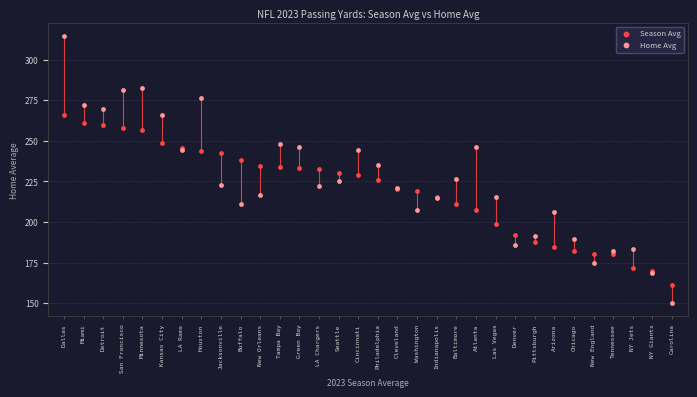

Which series reaches the minimum Y coordinate?

Home Avg